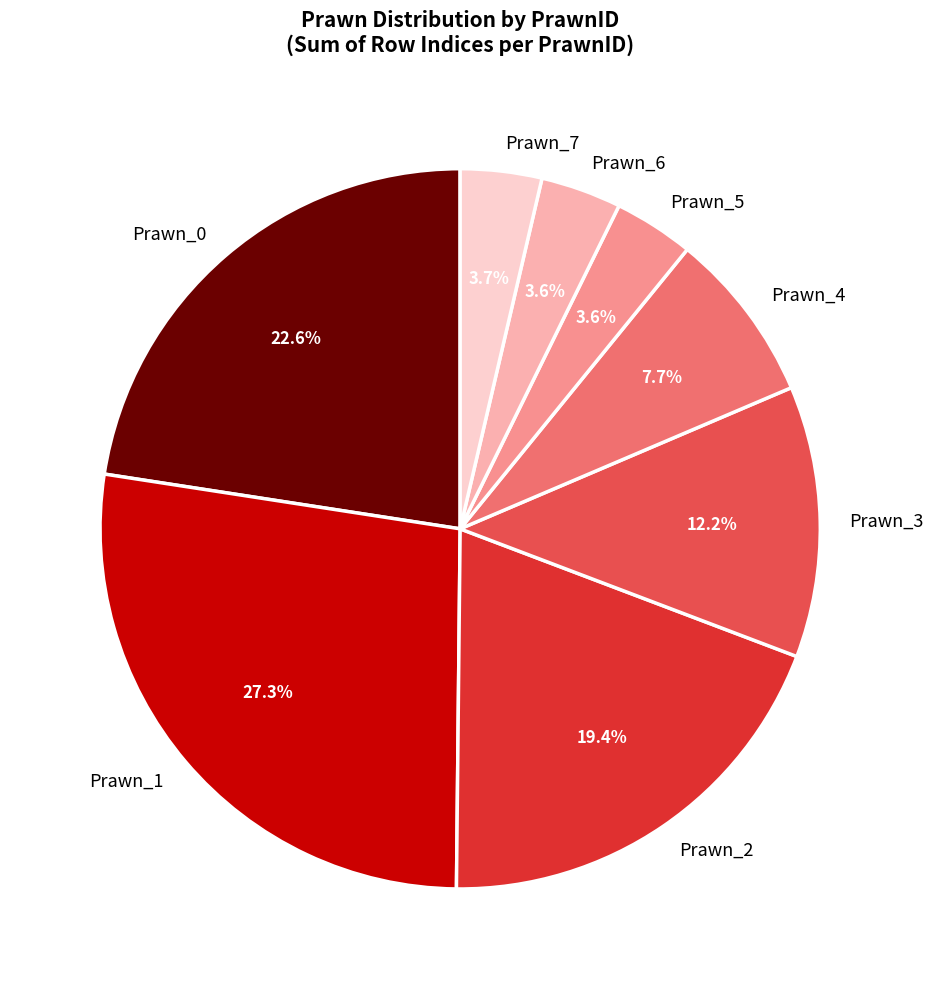

True or false: Prawn_1 accounts for 1% of the total.

False